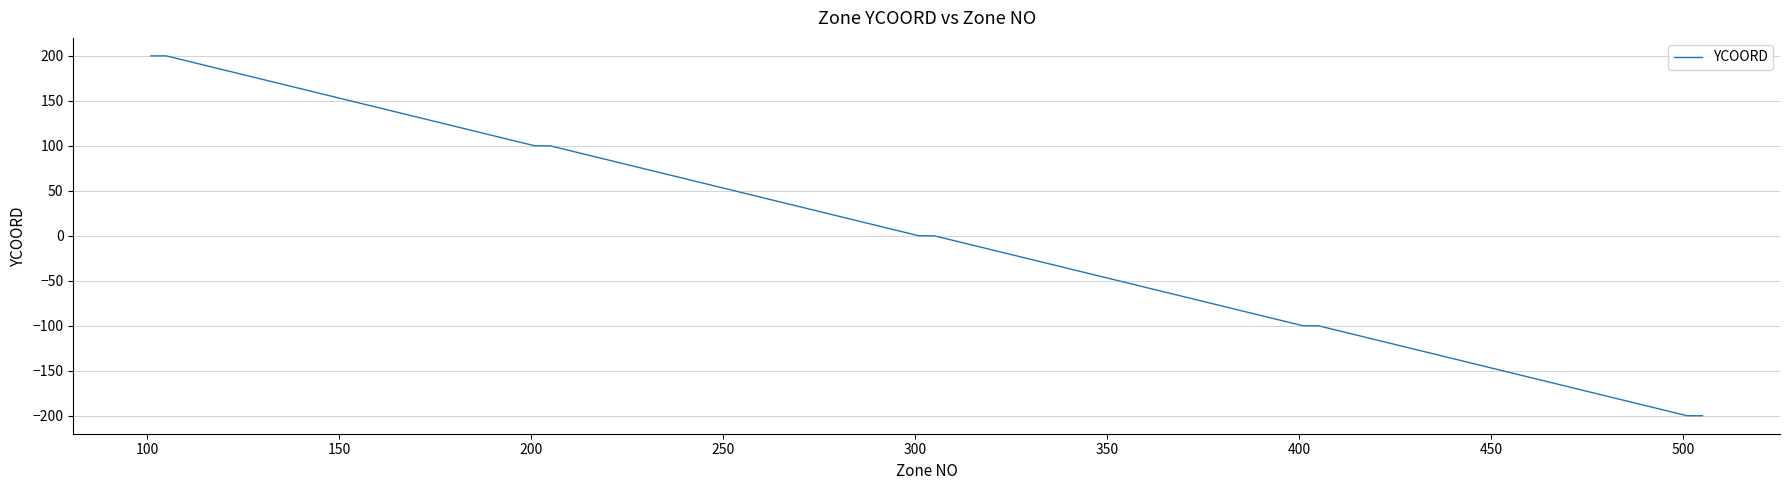

What is the greatest value displayed?

200